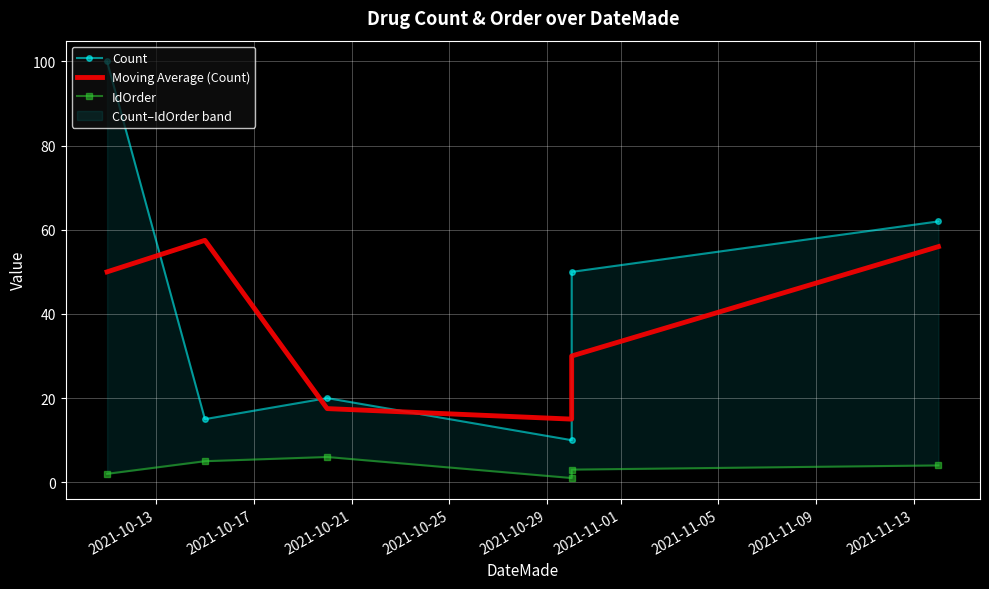

Is it true that Count equals 17.6 at 2021-10-25?

False